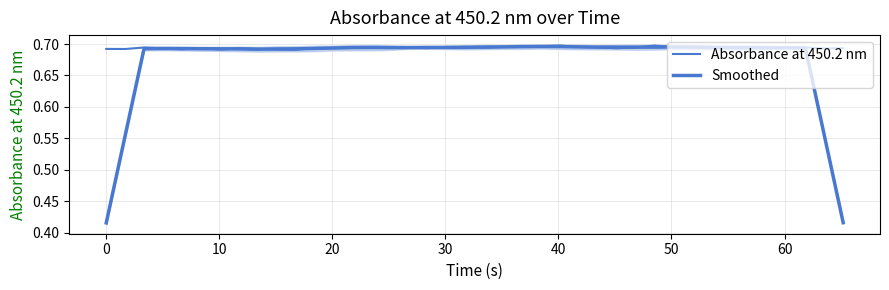

At which category does Absorbance at 450.2 nm reach its first local peak?

10